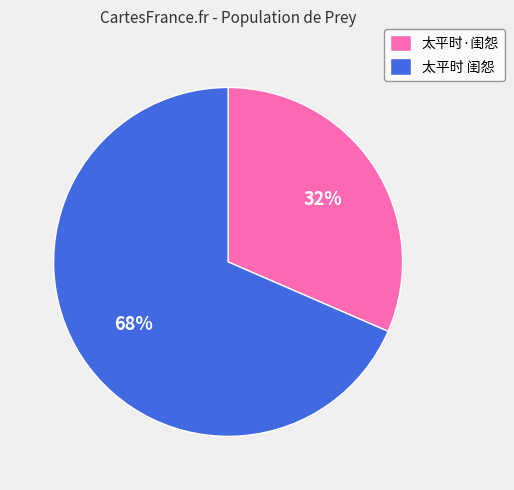

To the nearest percent, what portion does 太平时·闺怨 represent?

32%